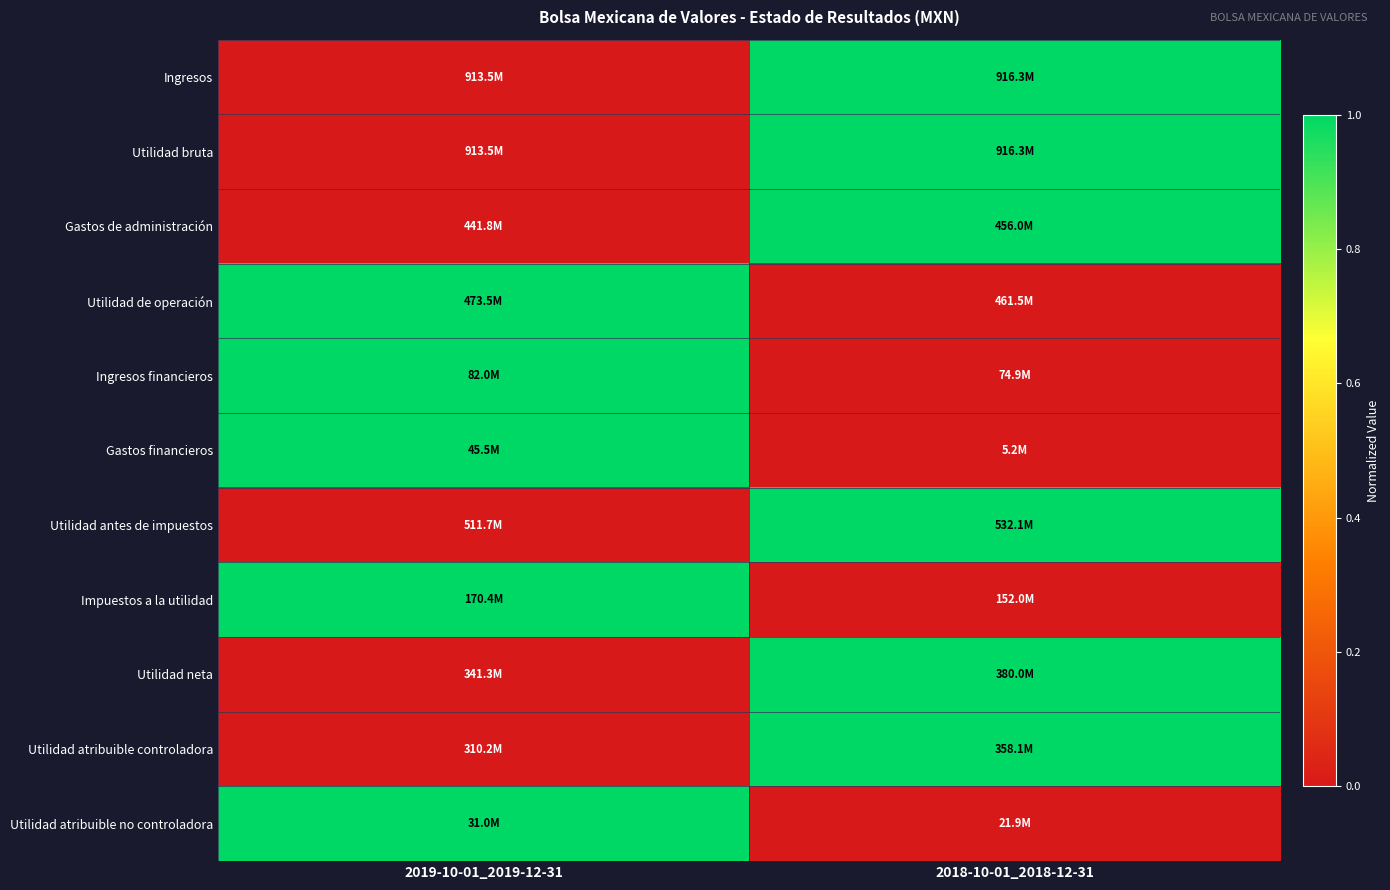

What is the spread (max minus min) of values at 2018-10-01_2018-12-31?

1